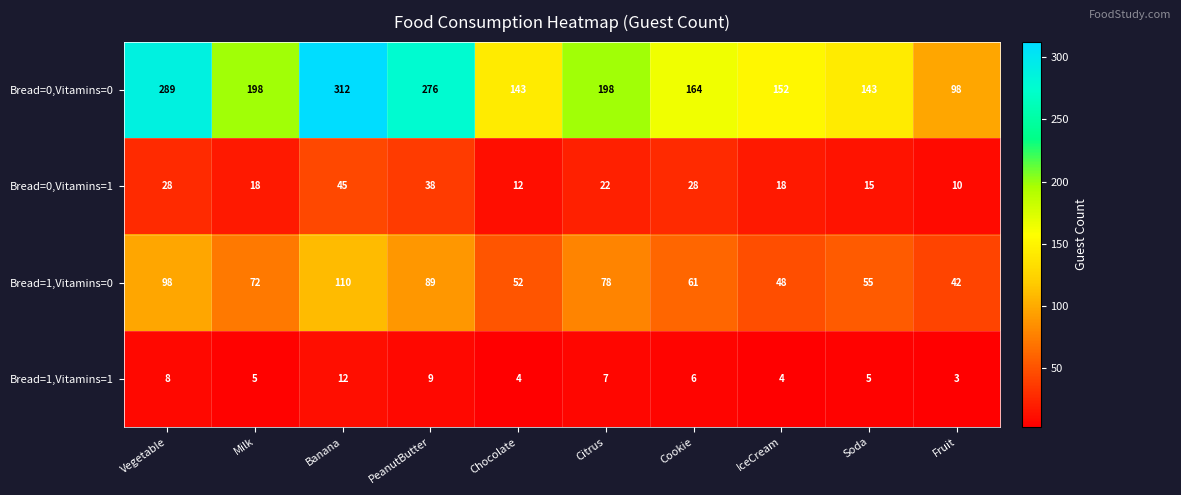

True or false: Bread=1,Vitamins=1 has a value of 4 at Vegetable.

False